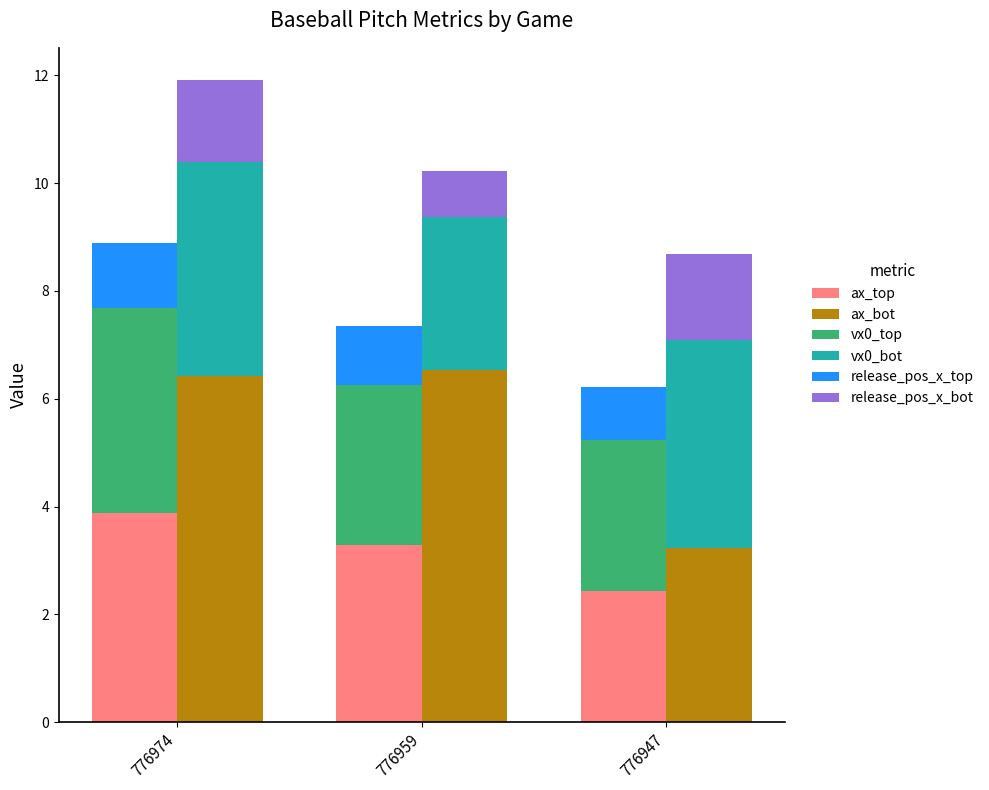

What are all the series names shown in the legend?

ax_top, ax_bot, vx0_top, vx0_bot, release_pos_x_top, release_pos_x_bot